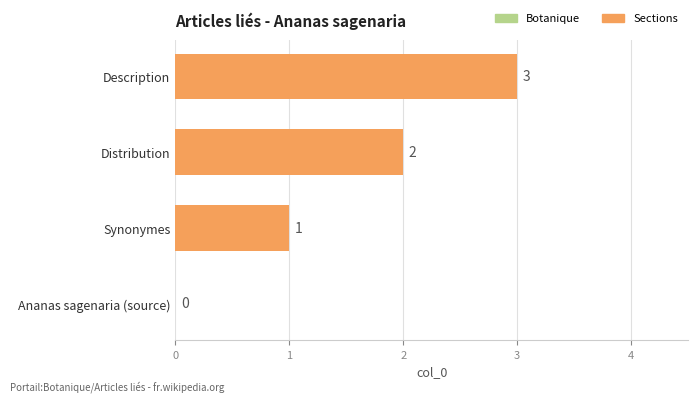

What is the ratio of the value at Distribution to the value at Synonymes?

2.0